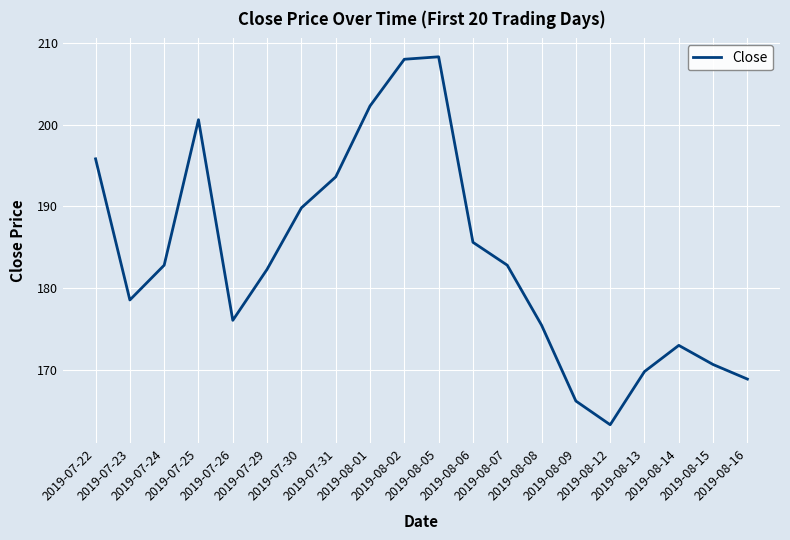

What is the difference between the maximum and minimum values?

45.0